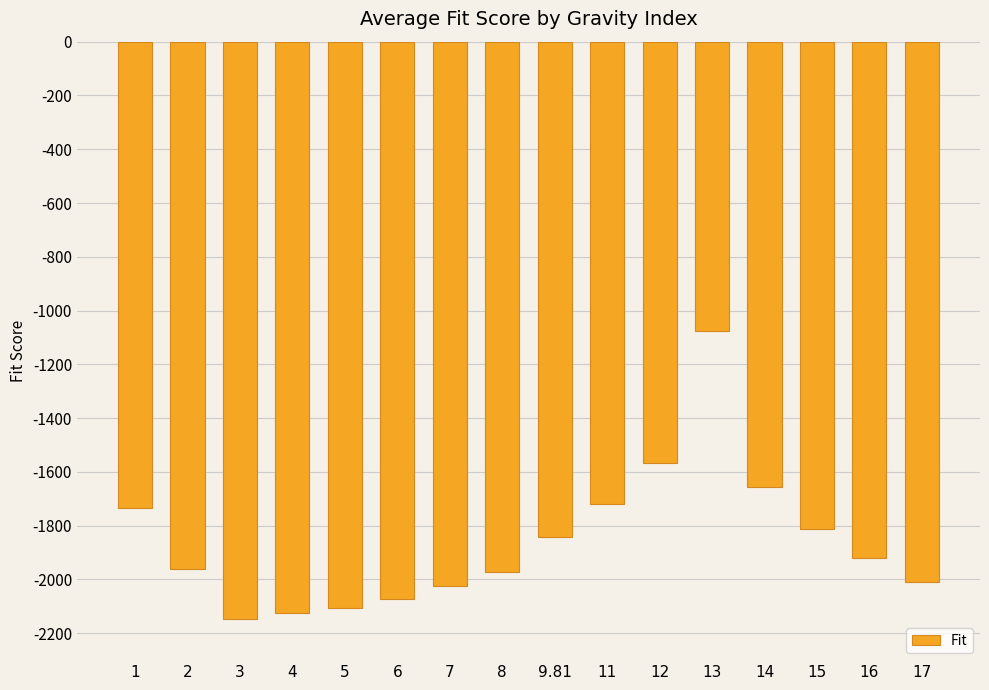

Between 16 and 7, which is larger?

16